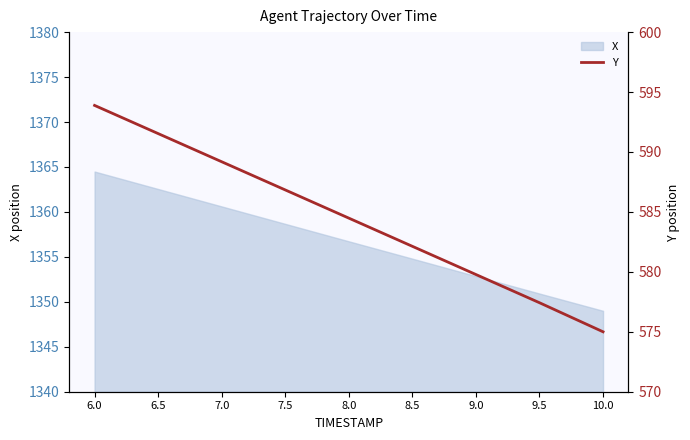

Count the number of categories in the chart.

9